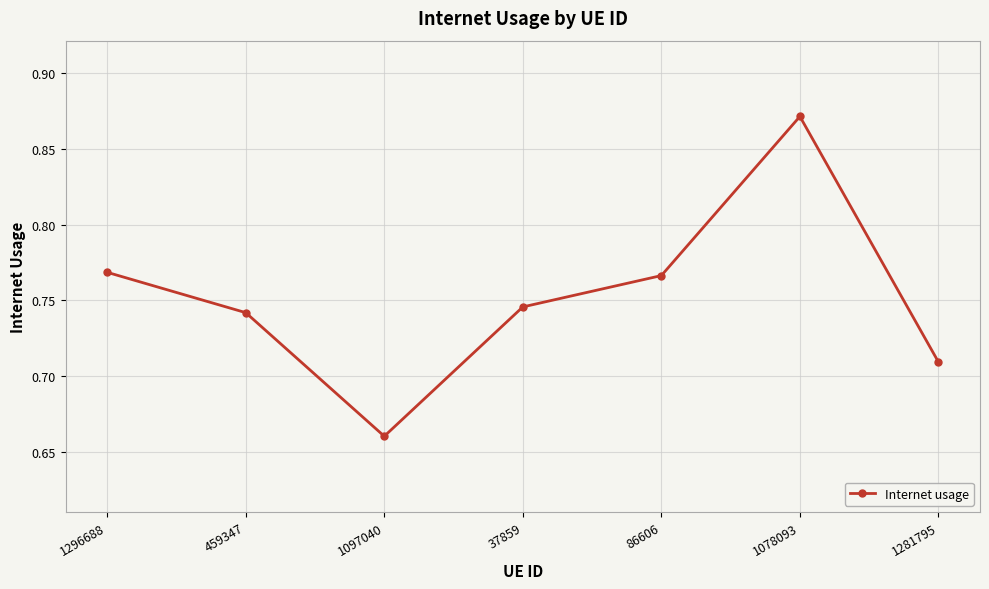

Which has a higher value, 1097040 or 1296688?

1296688